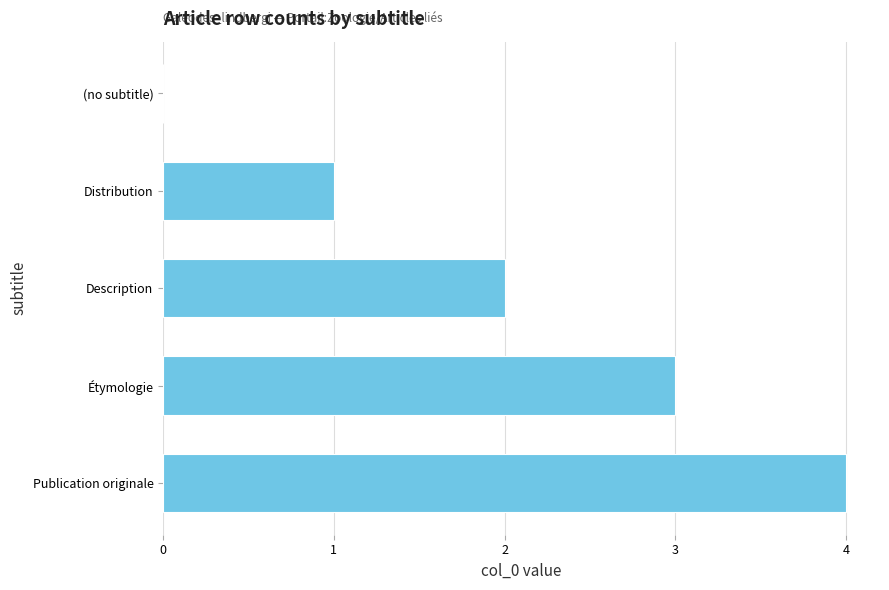

What is the sum of all values?

10